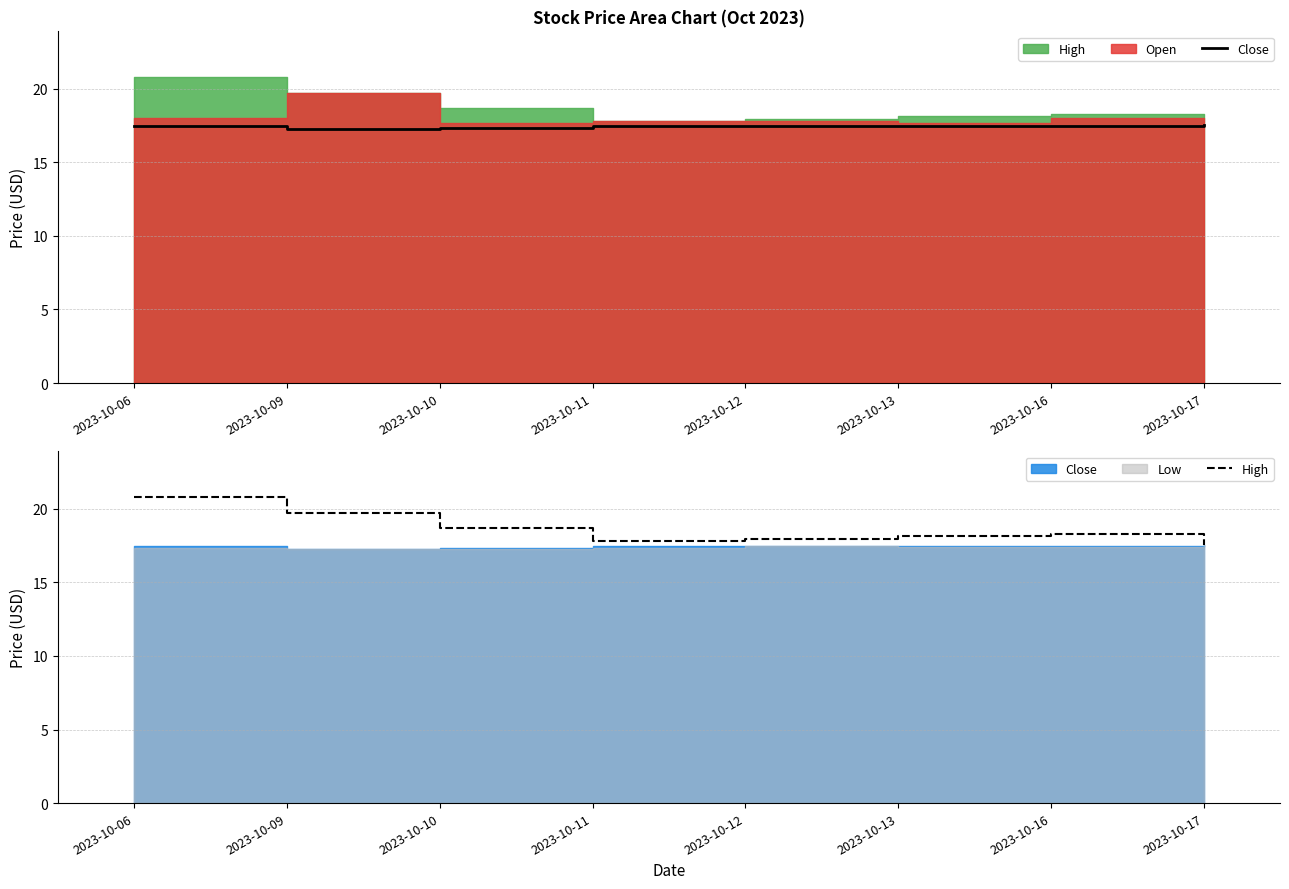

True or false: High and Close cross at least once.

False